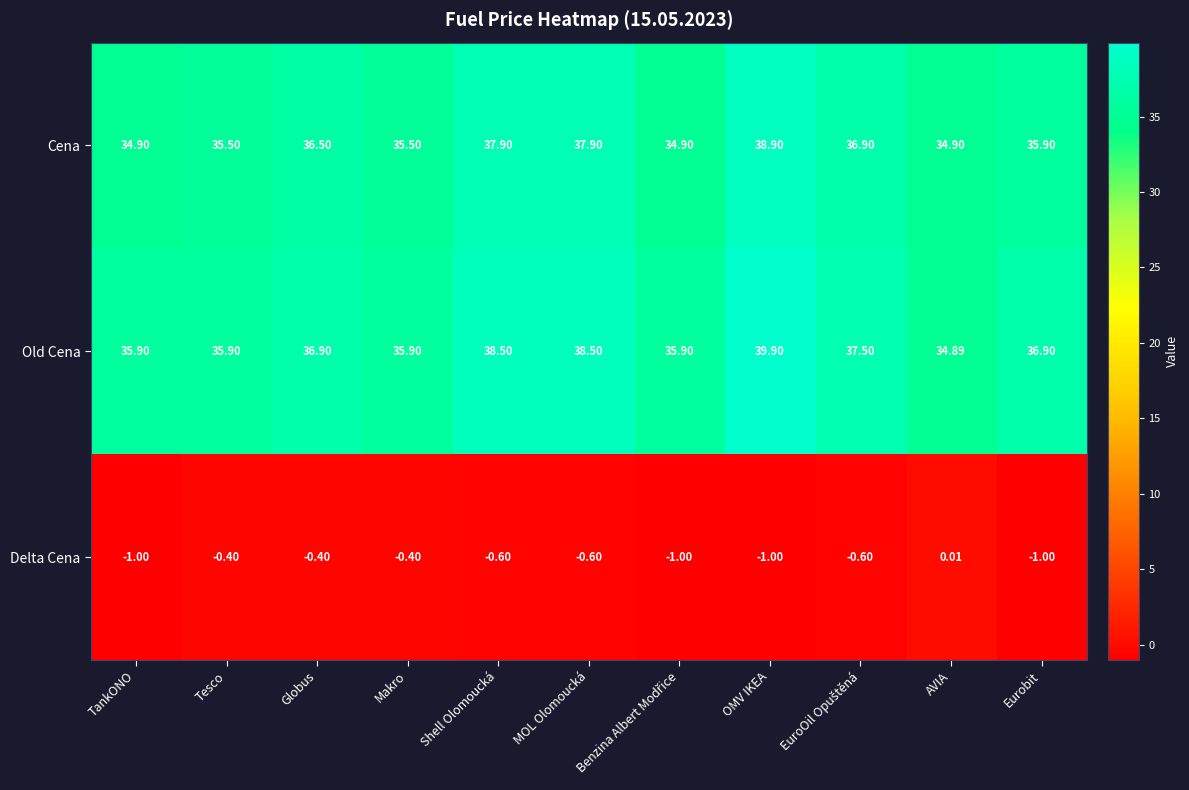

Is the value of Delta Cena at Eurobit greater than the value of Old Cena at Eurobit?

No